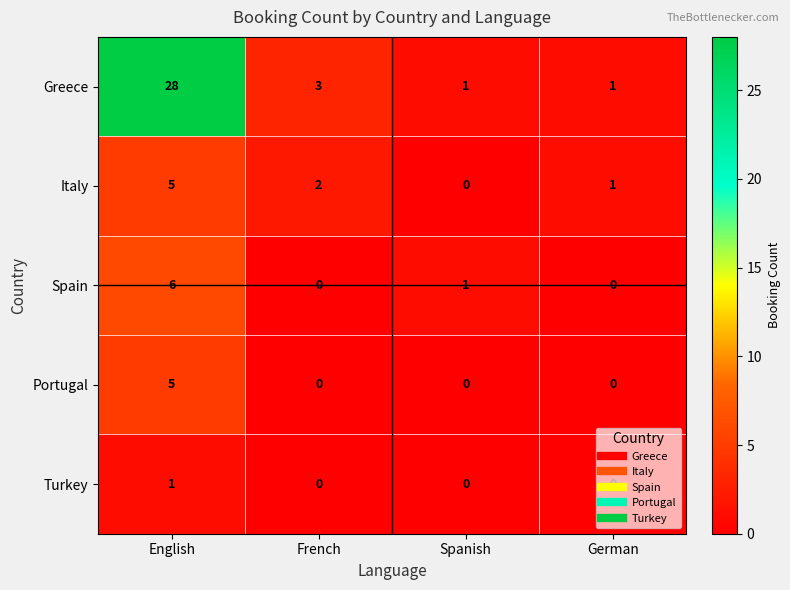

How many Portugal values are between 0 and 5?

4